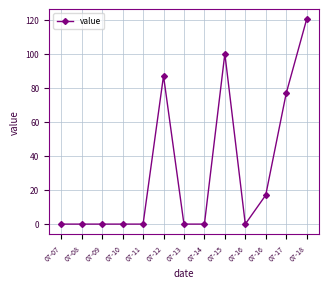

Count the number of categories in the chart.

13